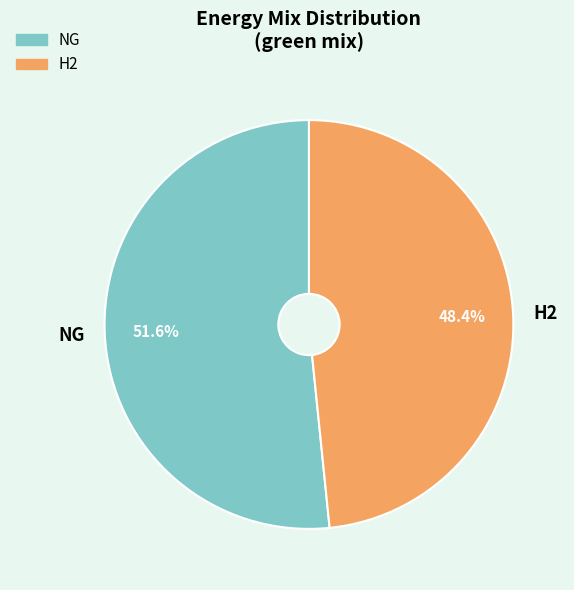

Is NG the majority of the pie?

Yes